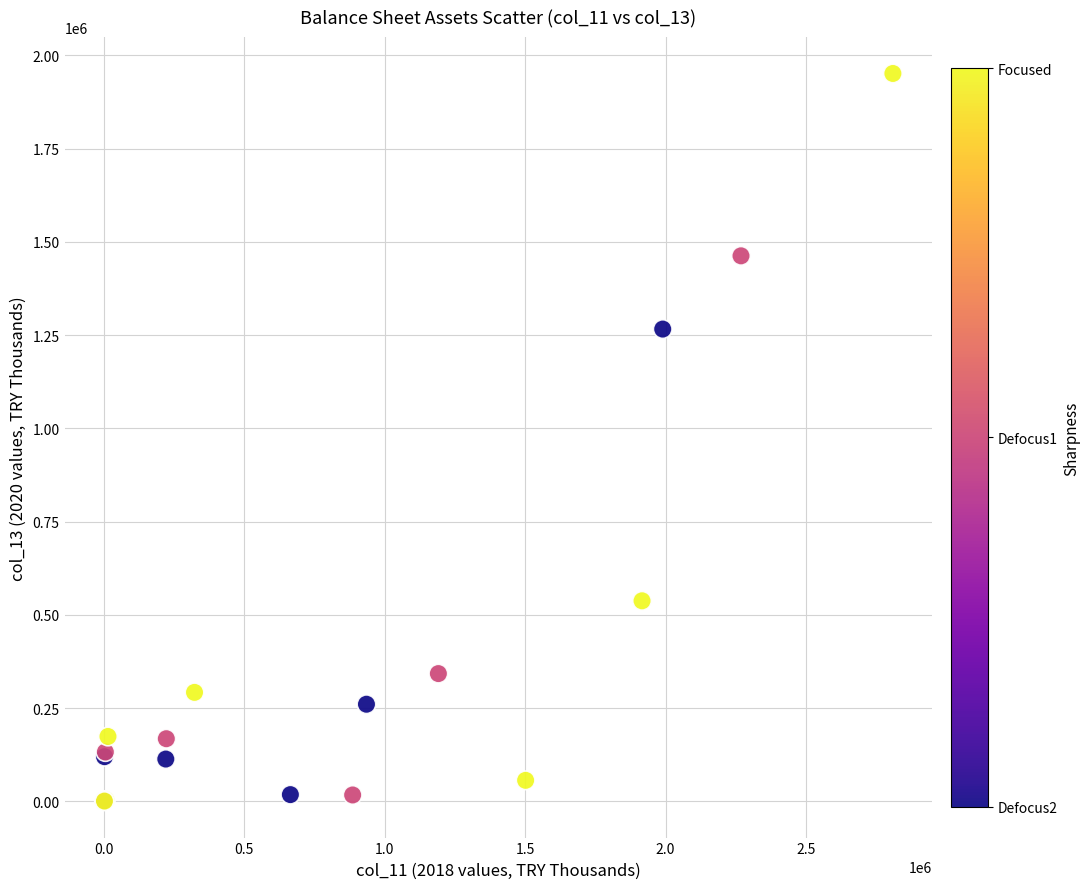

What Y value in the scatter plot is closest to 975938?

1266269.8